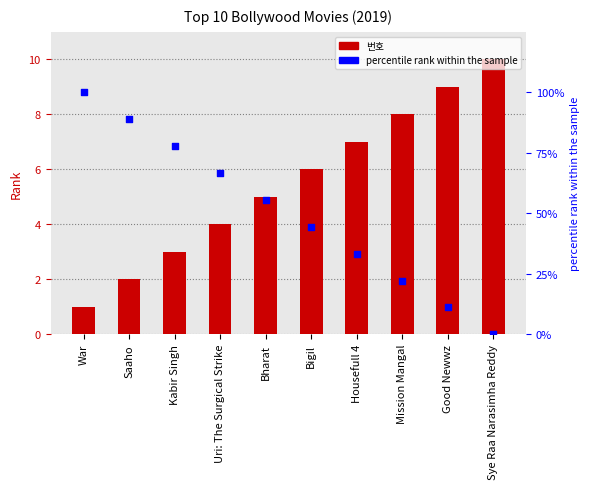

Which series has the largest total across all categories?

percentile rank within the sample